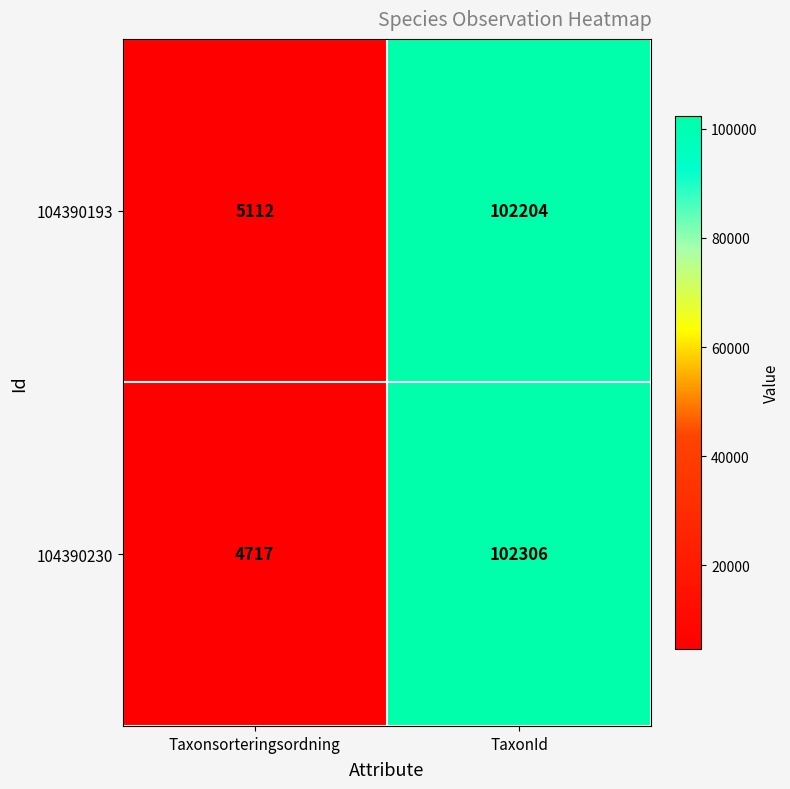

The 104390193 series shows 102204 at TaxonId. True or false?

True